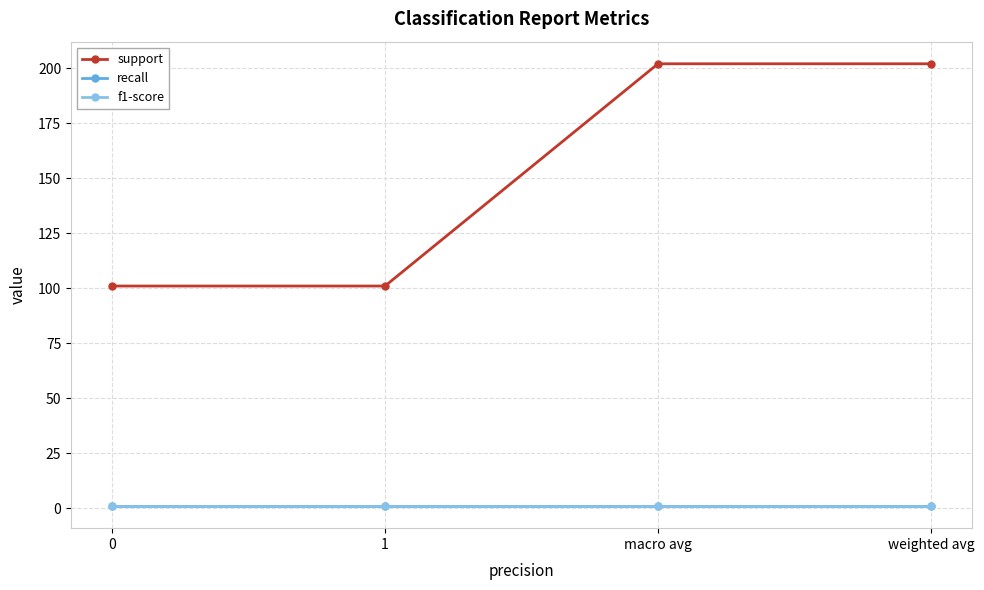

What are all the series names shown in the legend?

support, recall, f1-score